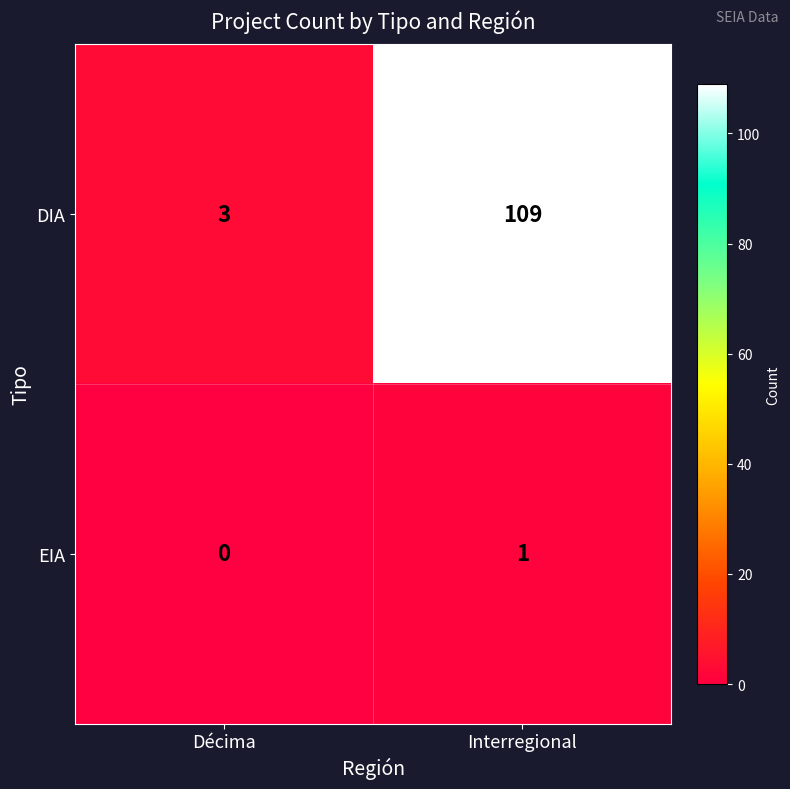

Which series has the largest total across all categories?

DIA